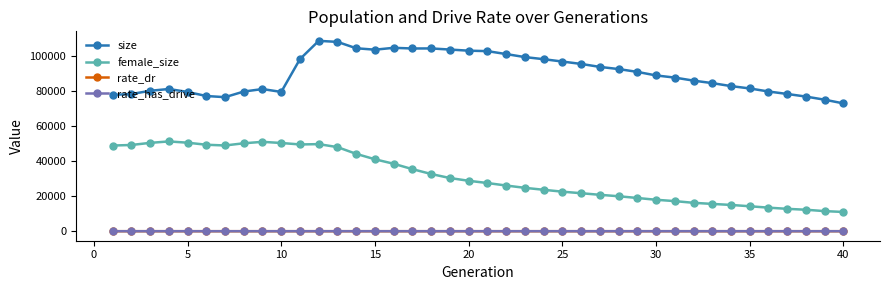

True or false: size has more than 0 interior local peaks.

True